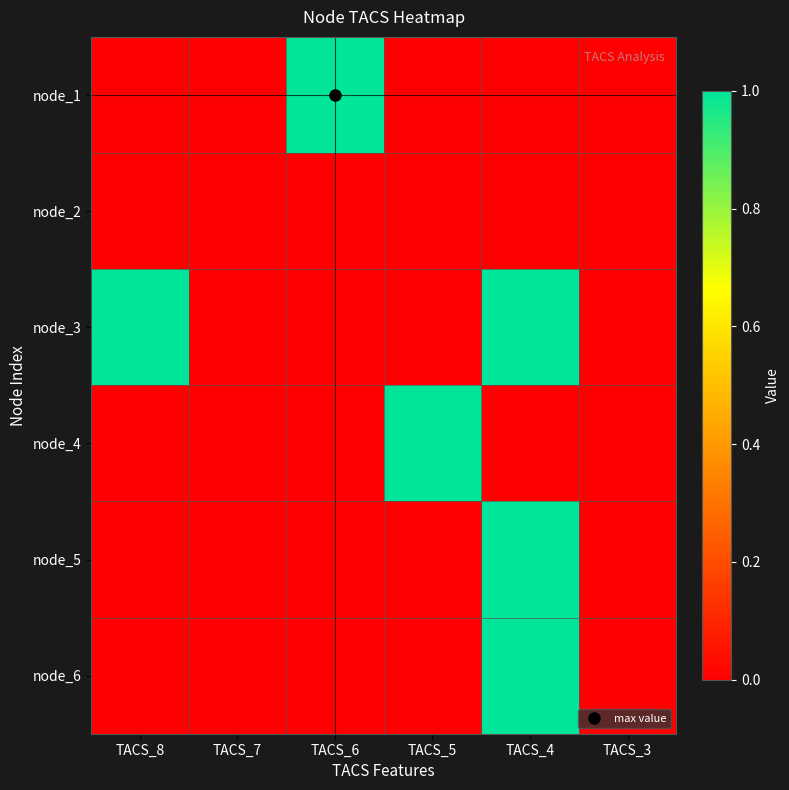

What is the spread (max minus min) of values at TACS_5?

1